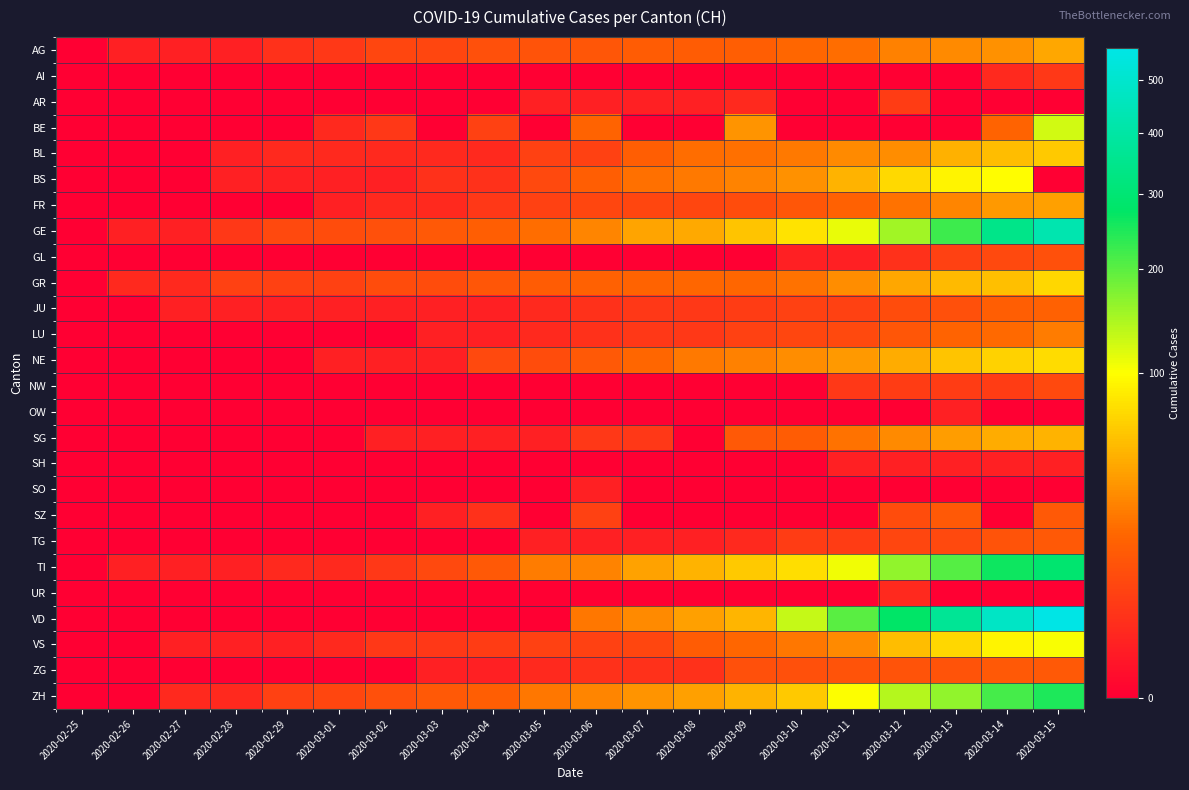

Which label corresponds to the smallest value in the chart?

2020-02-25